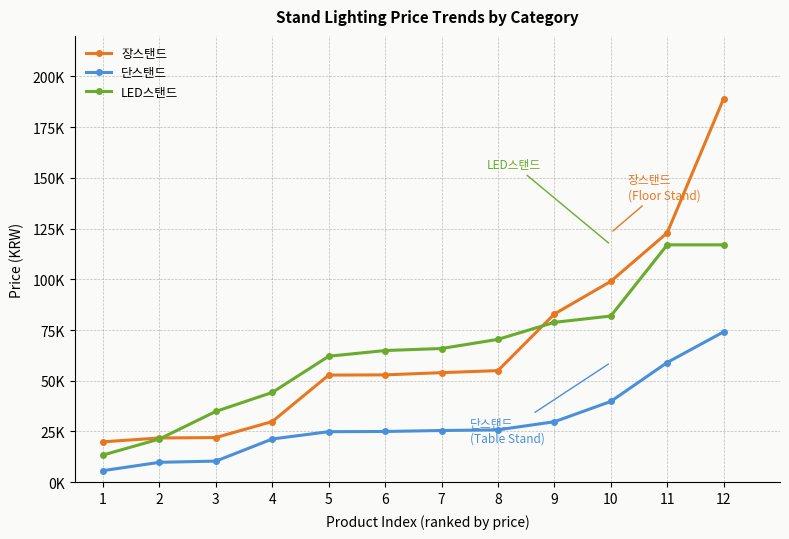

True or false: LED스탠드 has more than 2 points higher than both neighbors.

False